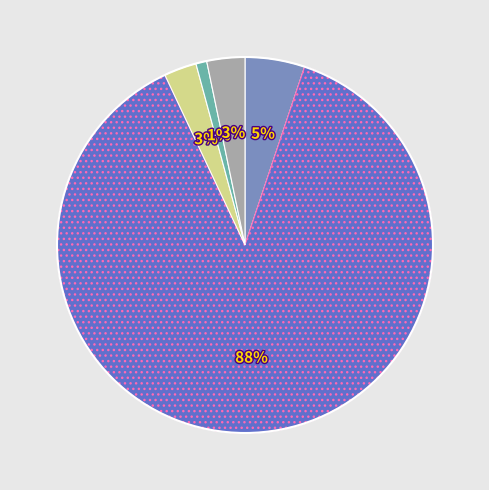

Does any single category account for the majority?

Yes